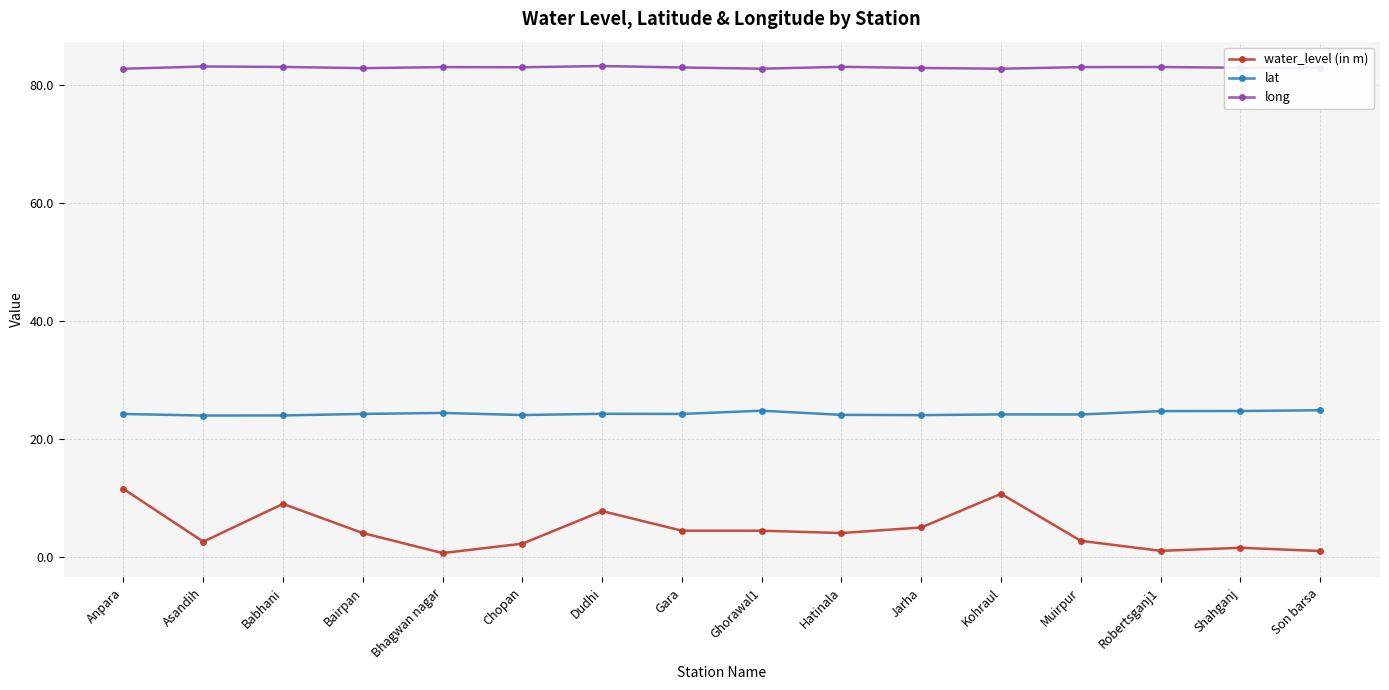

The water_level (in m) series shows 2.2 at Chopan. True or false?

True